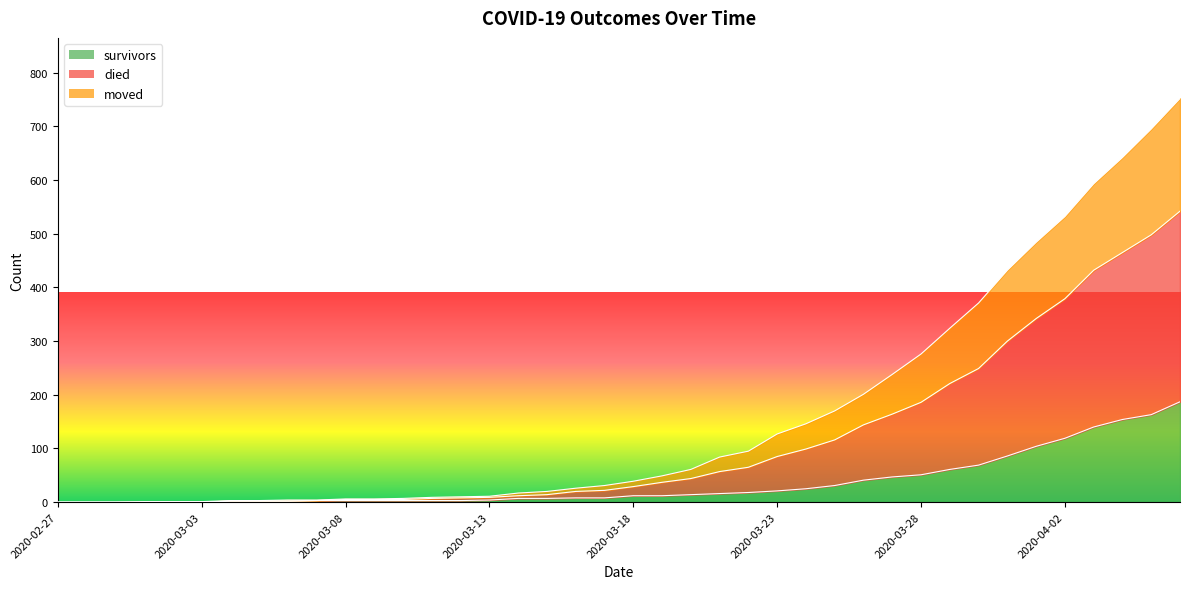

How many lines are shown in the chart?

3